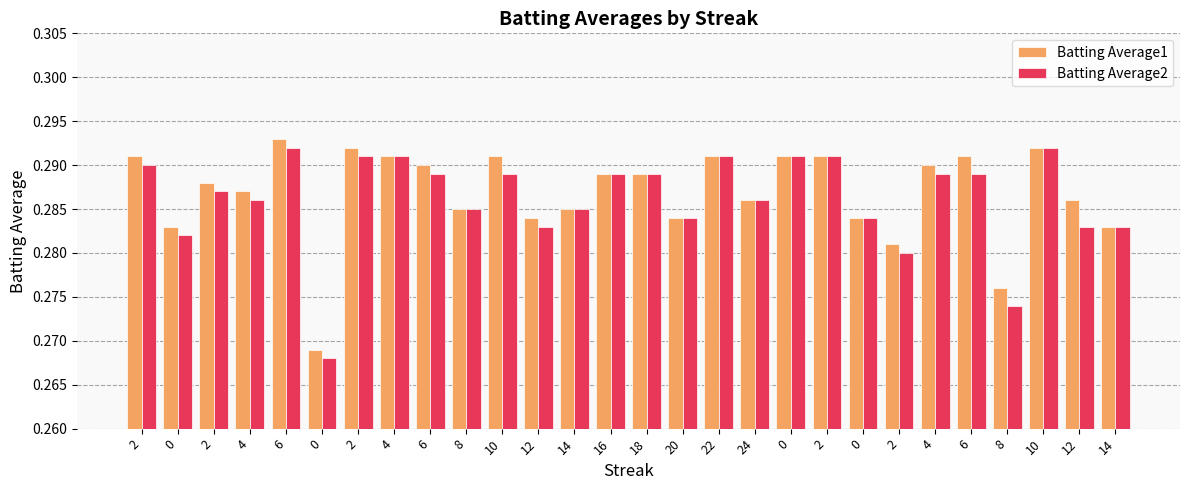

Reading left to right, transcribe all the data shown in this chart.

Batting Average1: 2=0.3	0=0.3	2=0.3	4=0.3	6=0.3	0=0.3	2=0.3	4=0.3	6=0.3	8=0.3	10=0.3	12=0.3	14=0.3	16=0.3	18=0.3	20=0.3	22=0.3	24=0.3	0=0.3	2=0.3	0=0.3	2=0.3	4=0.3	6=0.3	8=0.3	10=0.3	12=0.3	14=0.3
Batting Average2: 2=0.3	0=0.3	2=0.3	4=0.3	6=0.3	0=0.3	2=0.3	4=0.3	6=0.3	8=0.3	10=0.3	12=0.3	14=0.3	16=0.3	18=0.3	20=0.3	22=0.3	24=0.3	0=0.3	2=0.3	0=0.3	2=0.3	4=0.3	6=0.3	8=0.3	10=0.3	12=0.3	14=0.3